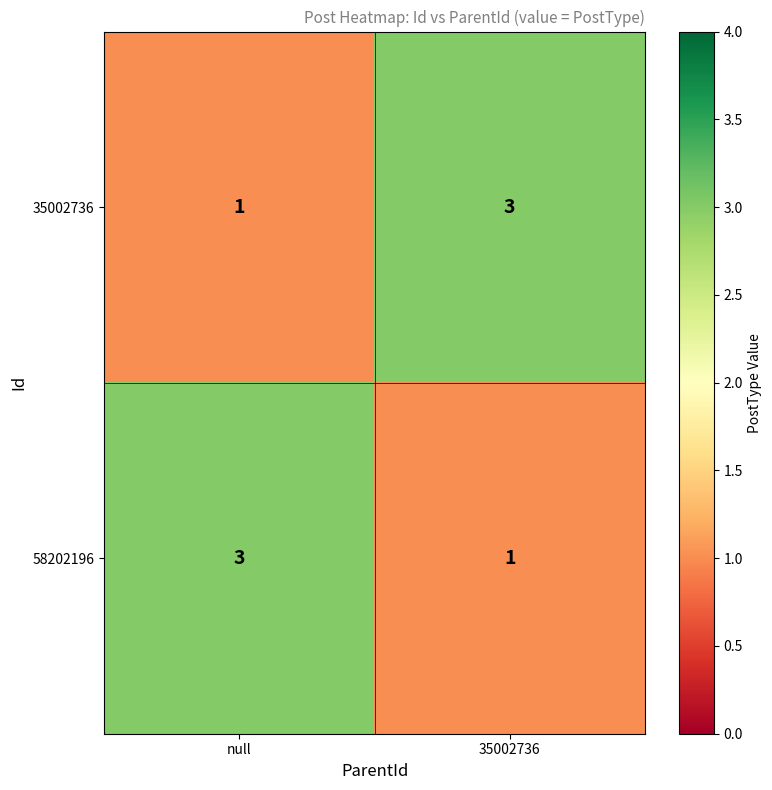

At which label does 58202196 reach its peak?

null